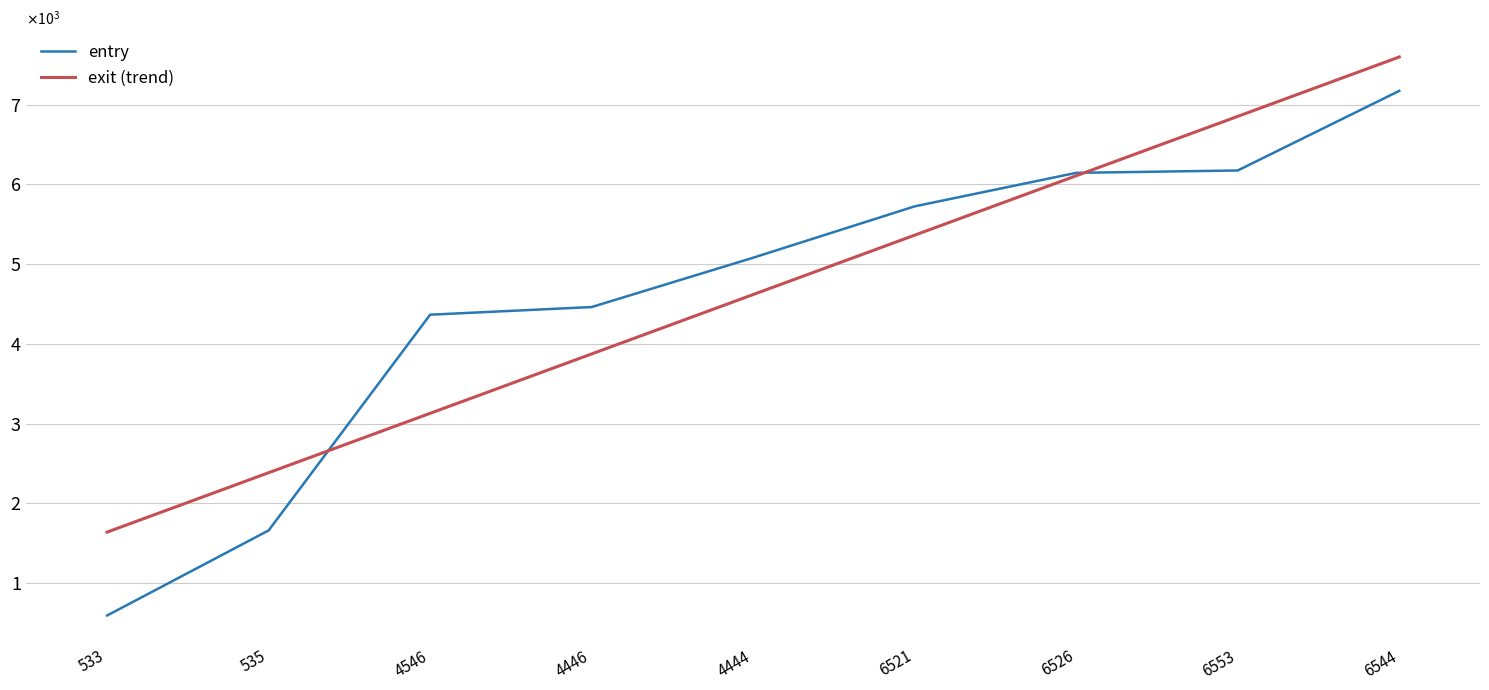

True or false: entry has a value of 6174.3 at 6553.

True